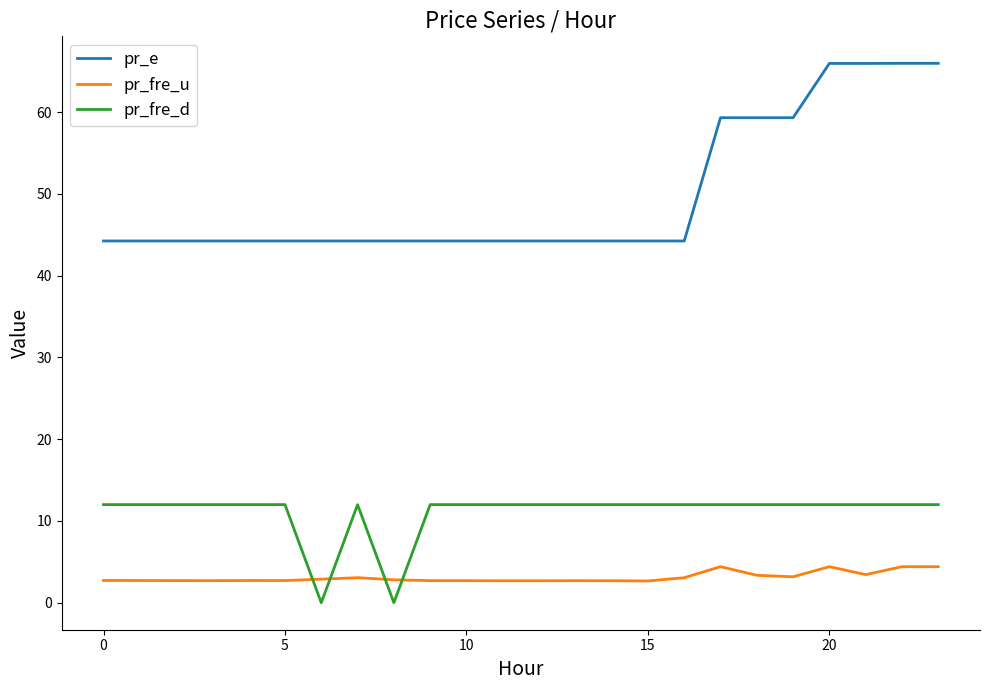

Which series has the largest total across all categories?

pr_e